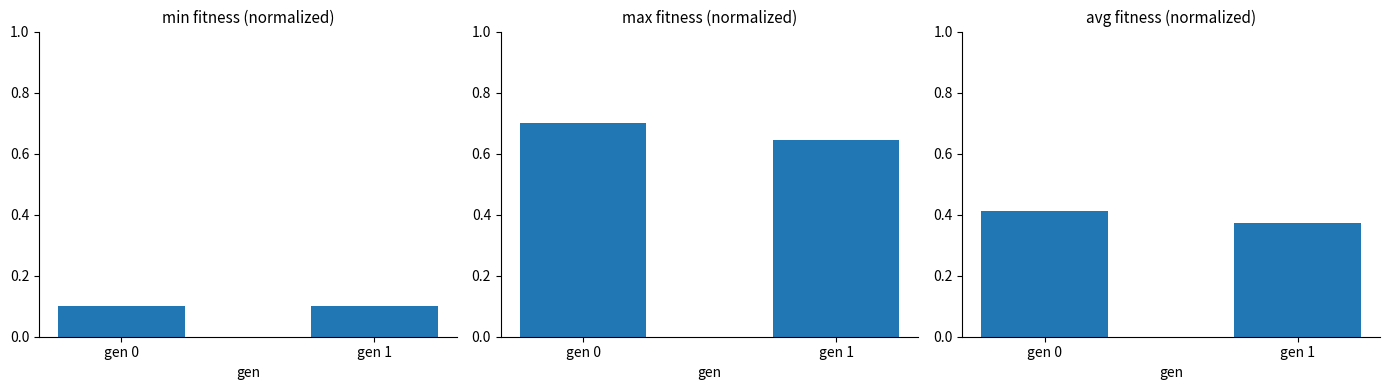

What is the difference between the maximum and minimum values in the max series?

0.1